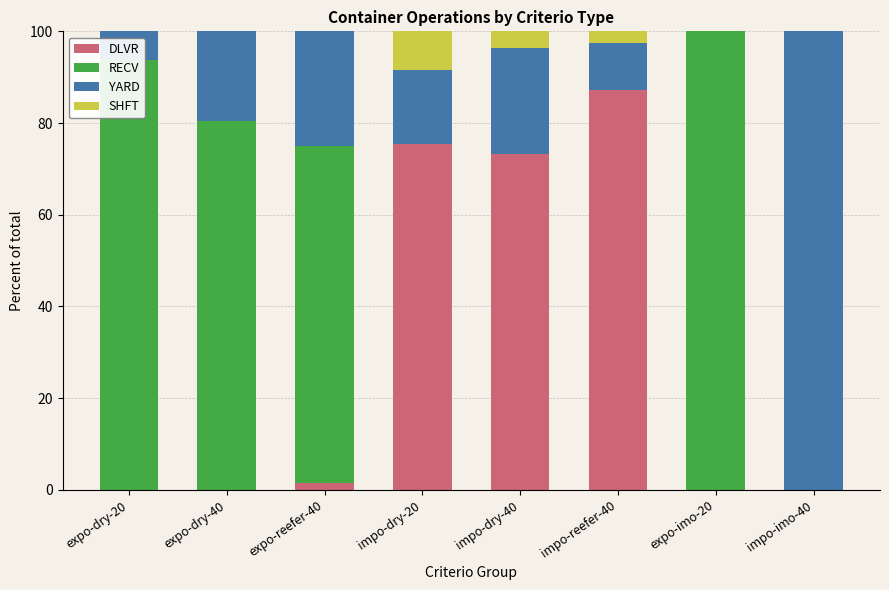

Where is DLVR nearest to the value 43?

impo-dry-40